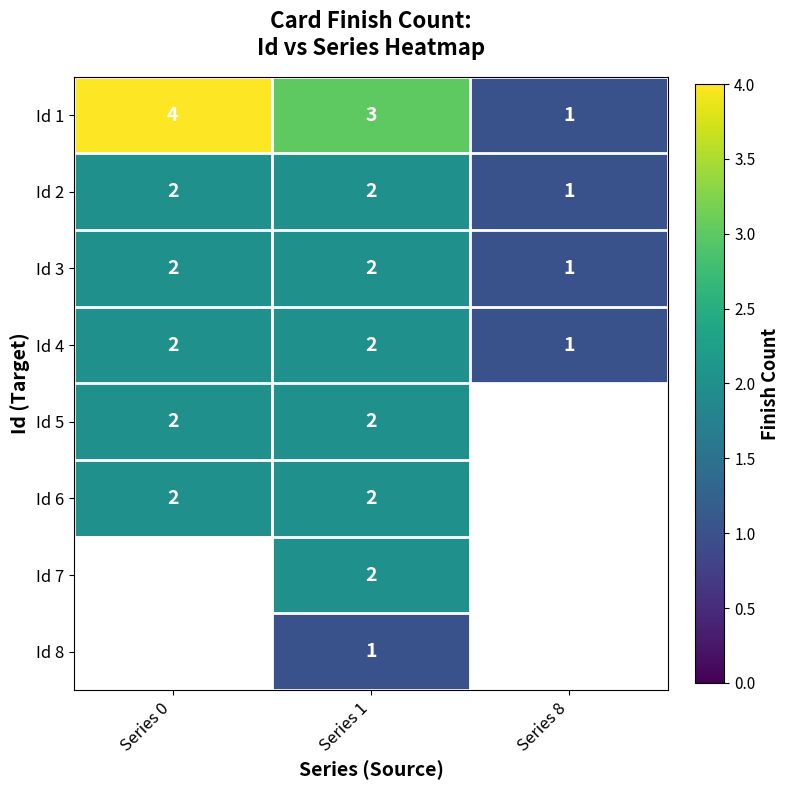

The value of Id 2 at Series 1 is 0.7. True or false?

False